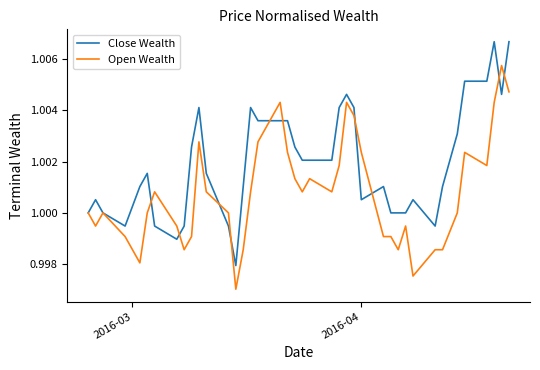

Which series has the largest total across all categories?

Close Wealth